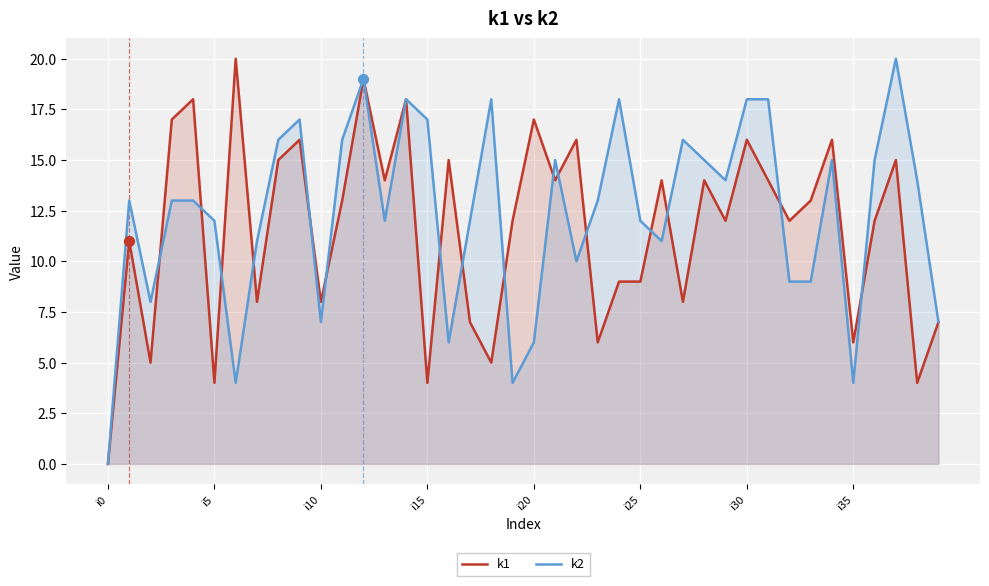

At how many categories does at least one series exceed 1?

39